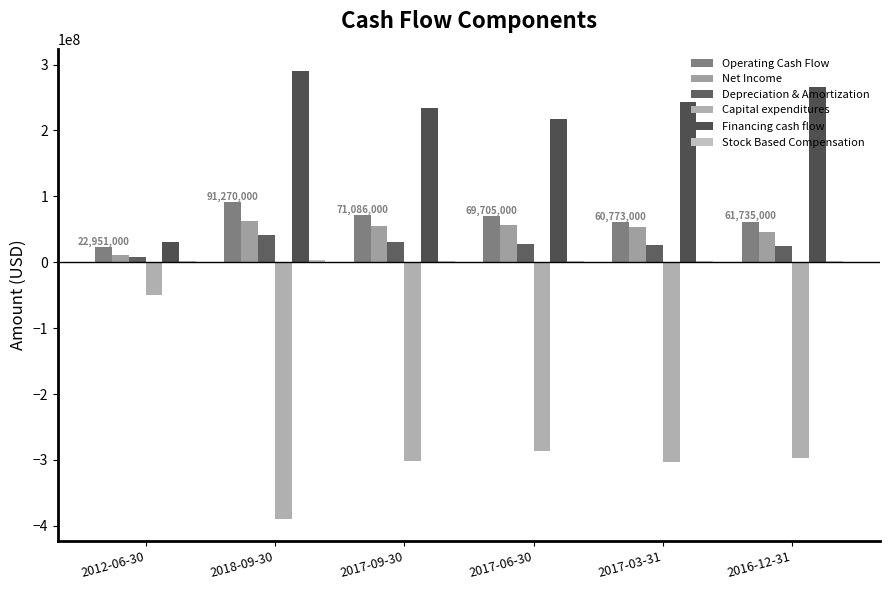

Reading right to left, list all the values displayed in this chart.

Operating Cash Flow: 61735000	60773000	69705000	71086000	91270000	22951000
Net Income: 45797000	52979000	57218000	55025000	62131000	11197900
Depreciation & Amortization: 24127000	26138000	28247000	30389000	41556000	7548800
Capital expenditures: -296868000	-303614000	-286820000	-301807000	-389010000	-50388000
Financing cash flow: 266502000	242466000	217867000	234809000	289913000	30659000
Stock Based Compensation: 2257000	2178000	2213000	2279000	2816000	1469600